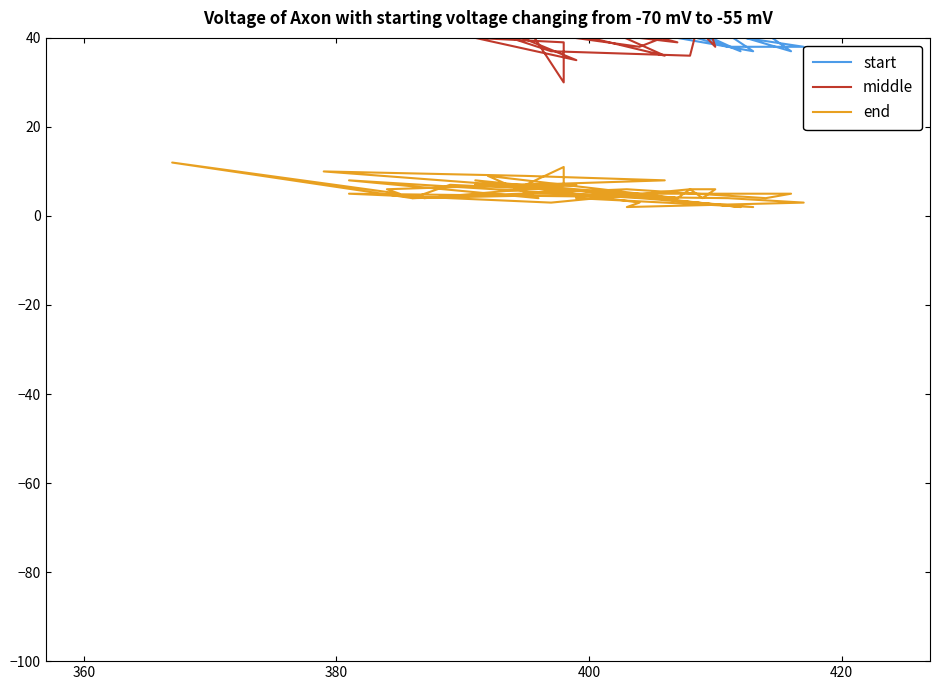

How many data points in start are less than 51?

20